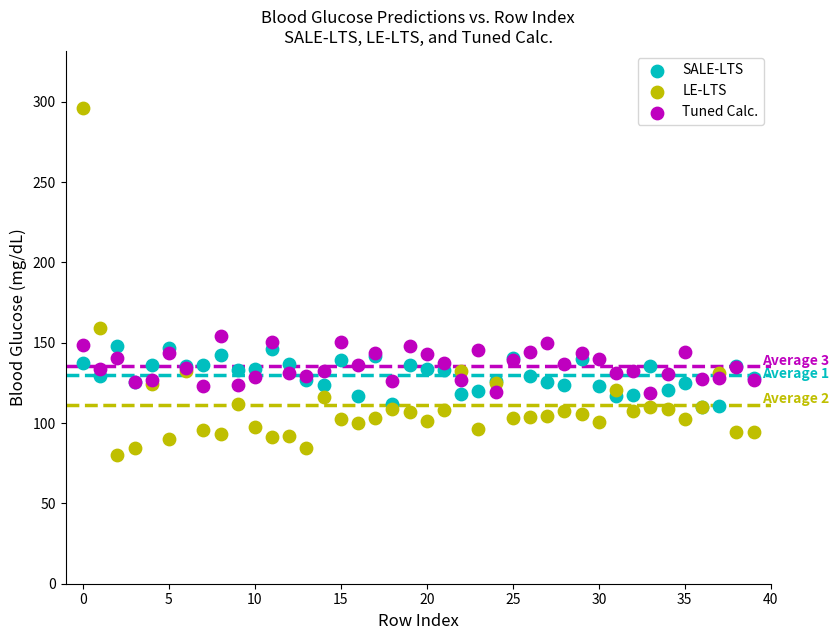

What are all the series names shown in the legend?

SALE-LTS, LE-LTS, Tuned Calc.